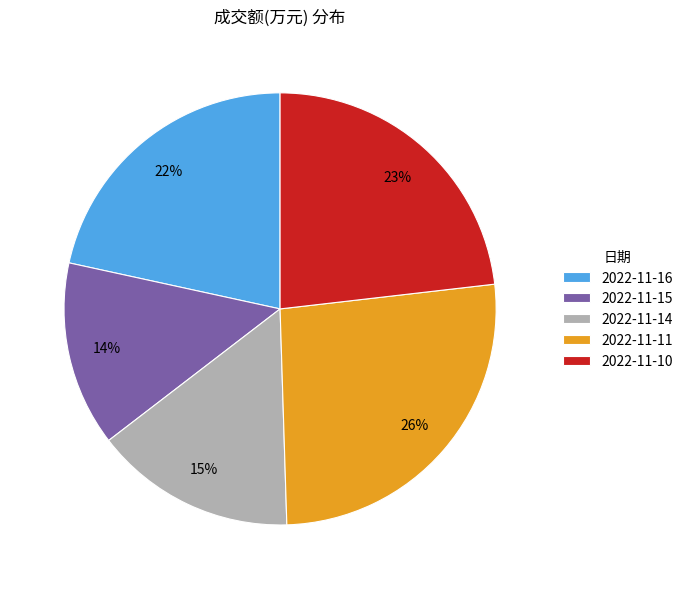

Rank the categories by value from highest to lowest.

2022-11-11, 2022-11-10, 2022-11-16, 2022-11-14, 2022-11-15